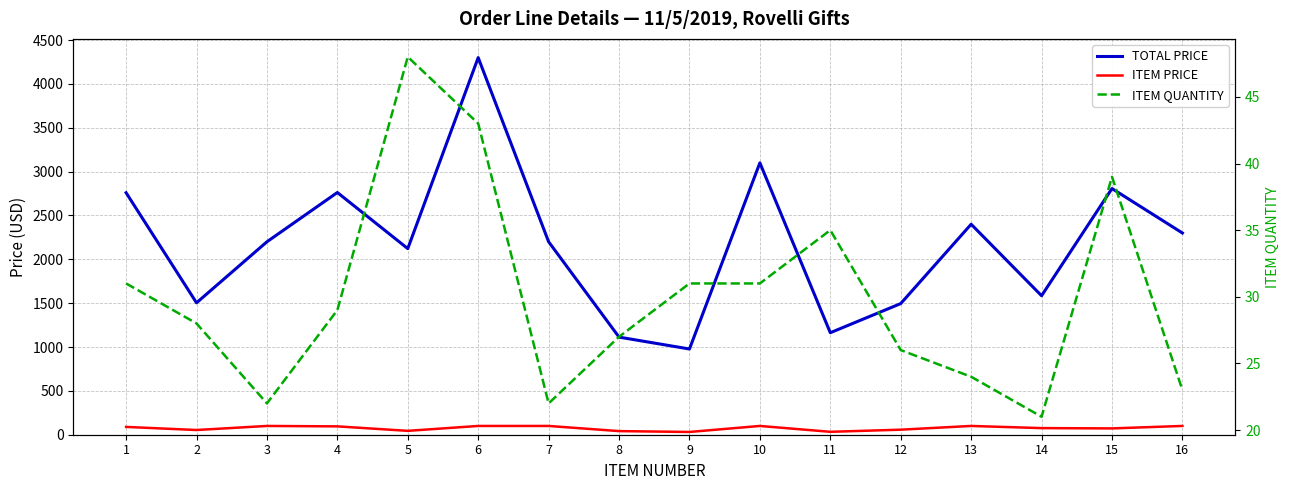

Where is TOTAL PRICE nearest to the value 2638?

1